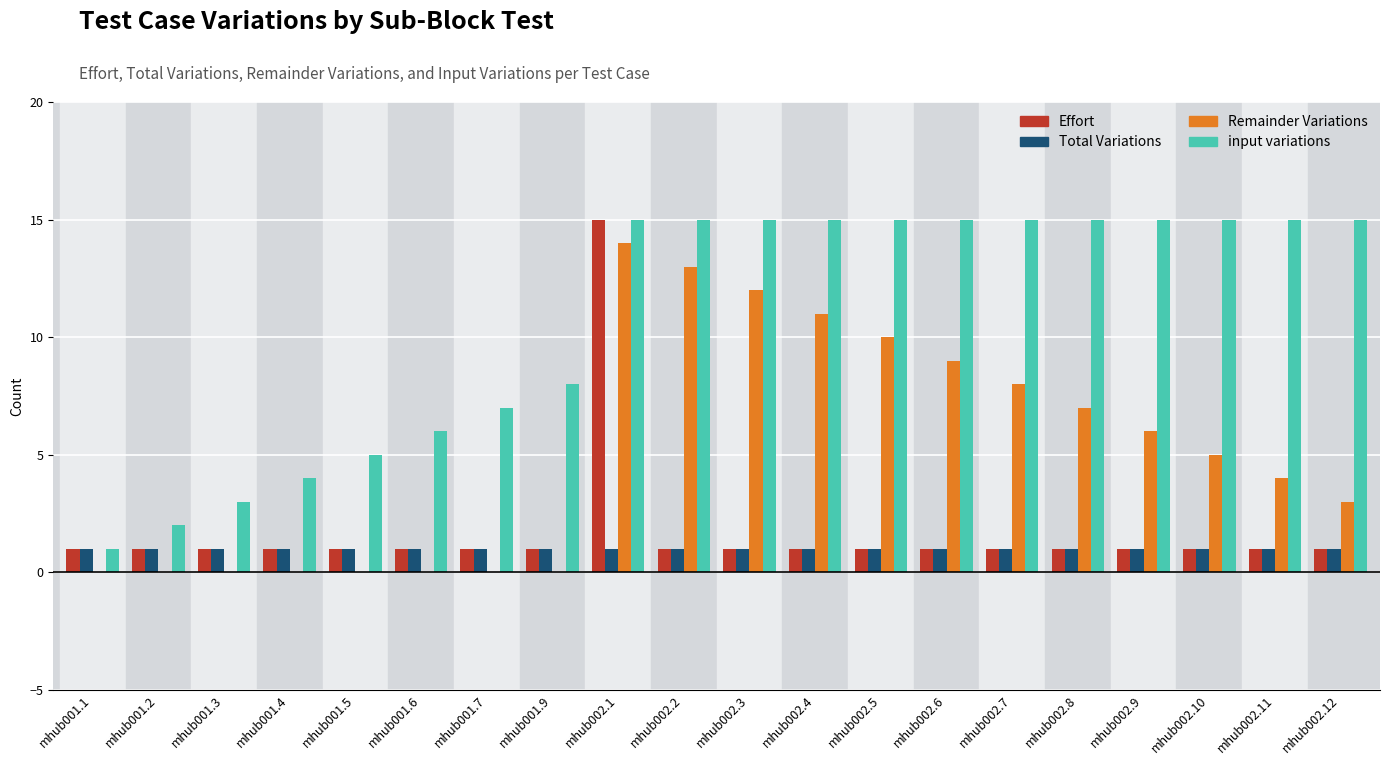

Reading left to right, list all the values displayed in this chart.

Effort: 1	1	1	1	1	1	1	1	15	1	1	1	1	1	1	1	1	1	1	1
Total Variations: 1	1	1	1	1	1	1	1	1	1	1	1	1	1	1	1	1	1	1	1
Remainder Variations: 0	0	0	0	0	0	0	0	14	13	12	11	10	9	8	7	6	5	4	3
input variations: 1	2	3	4	5	6	7	8	15	15	15	15	15	15	15	15	15	15	15	15